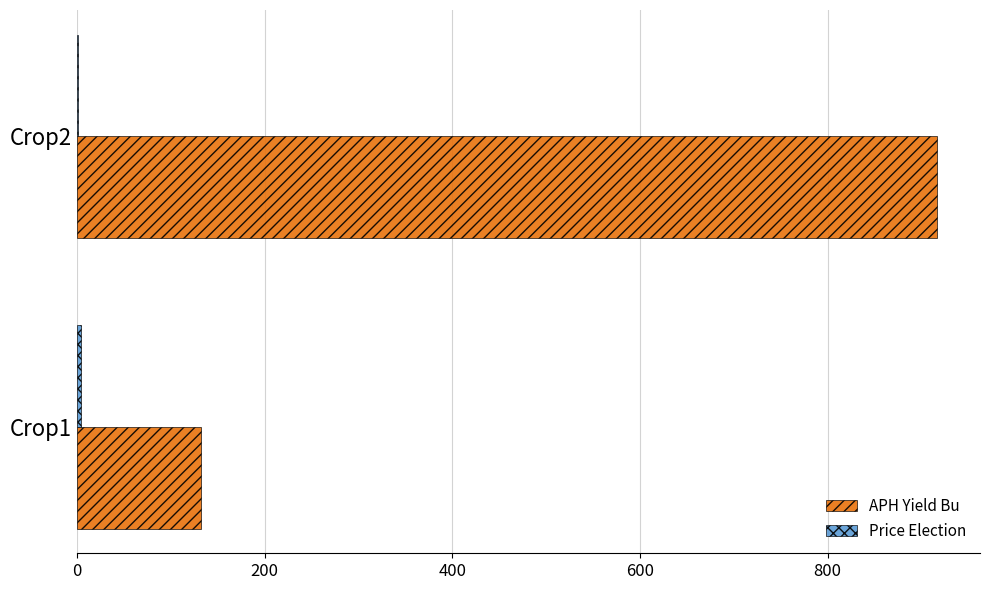

What is the maximum value shown in the chart?

916.5